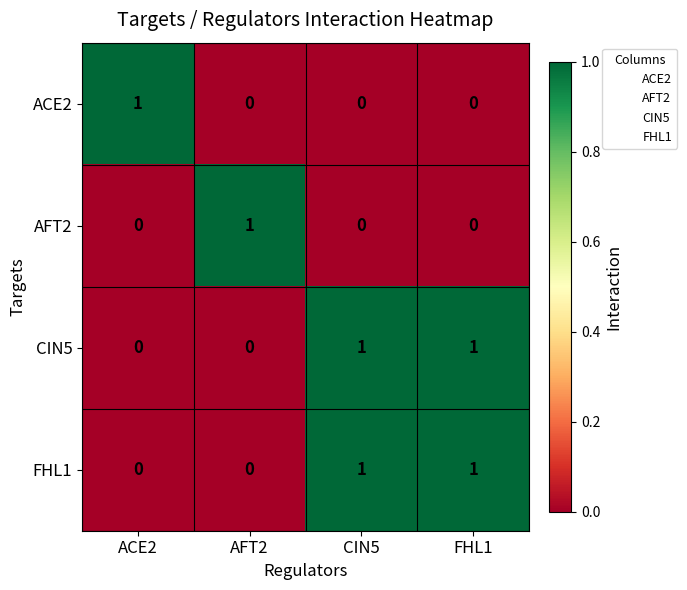

True or false: ACE2 has a value of 1 at ACE2.

True